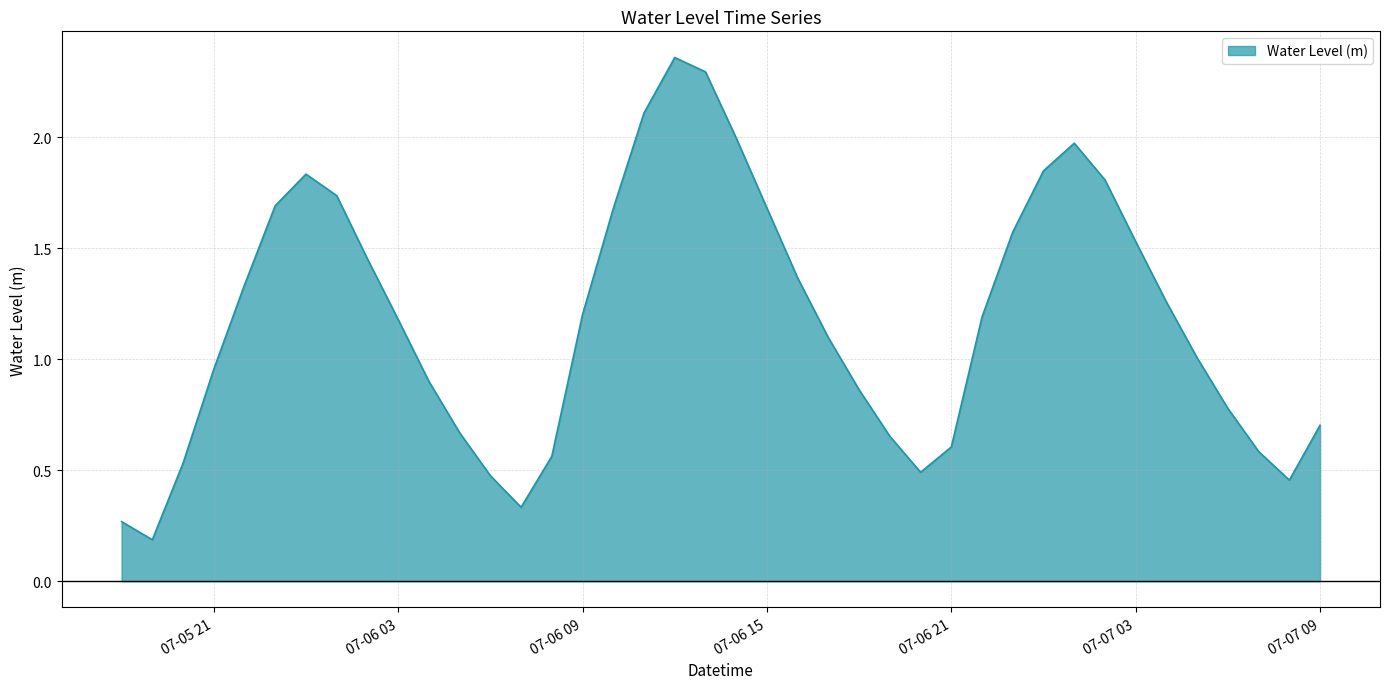

What is the sum of all values?

47.2